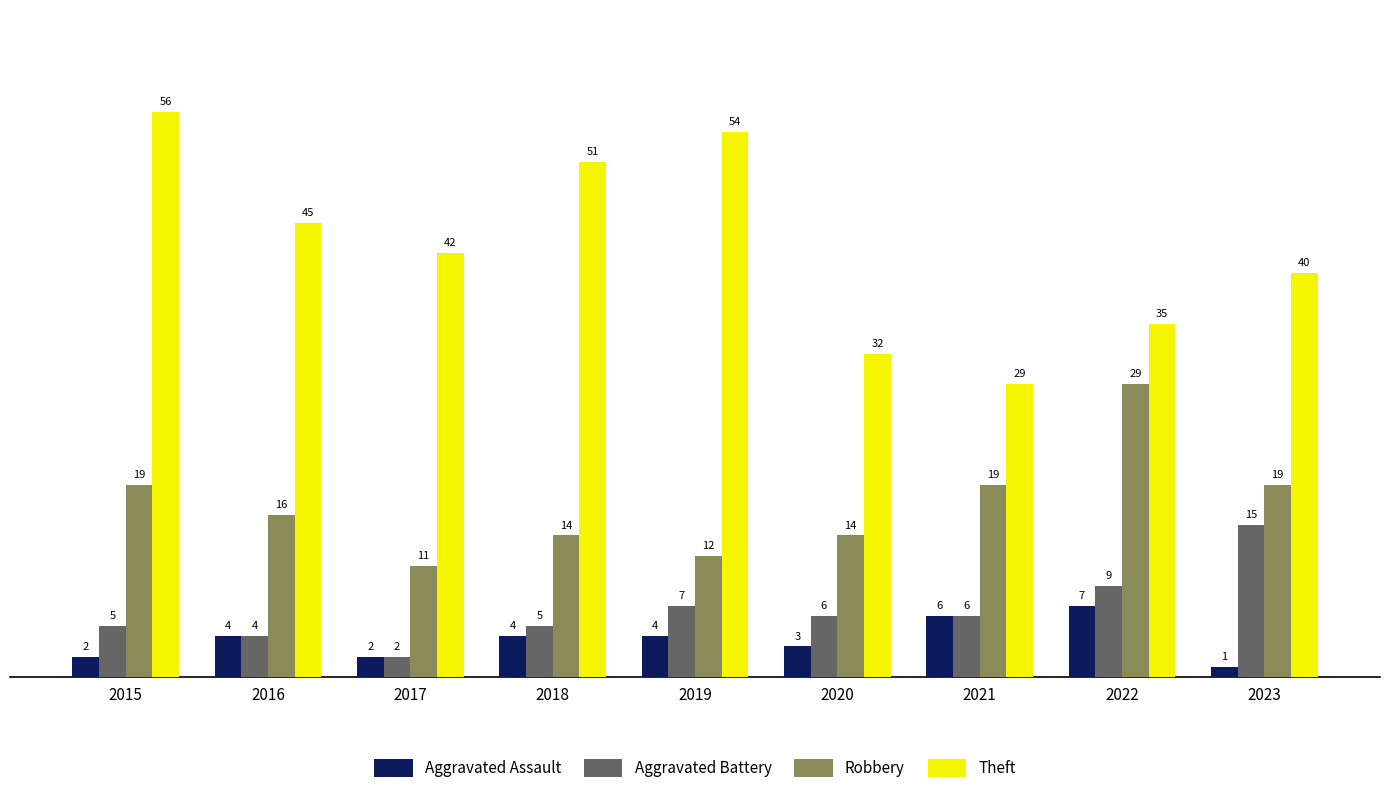

How many bars are there in total?

36